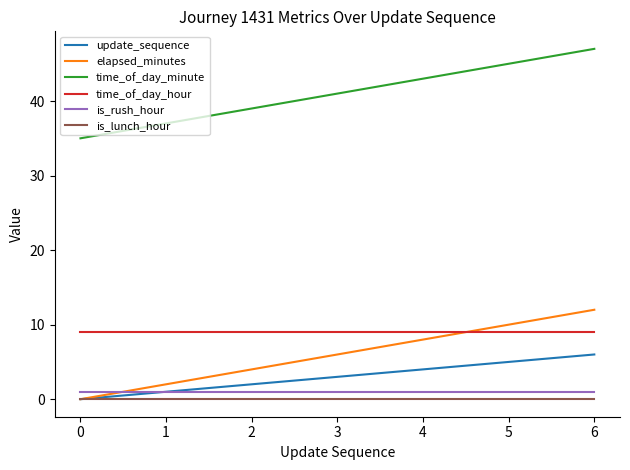

Count the elapsed_minutes values in the range 2 to 10.

5